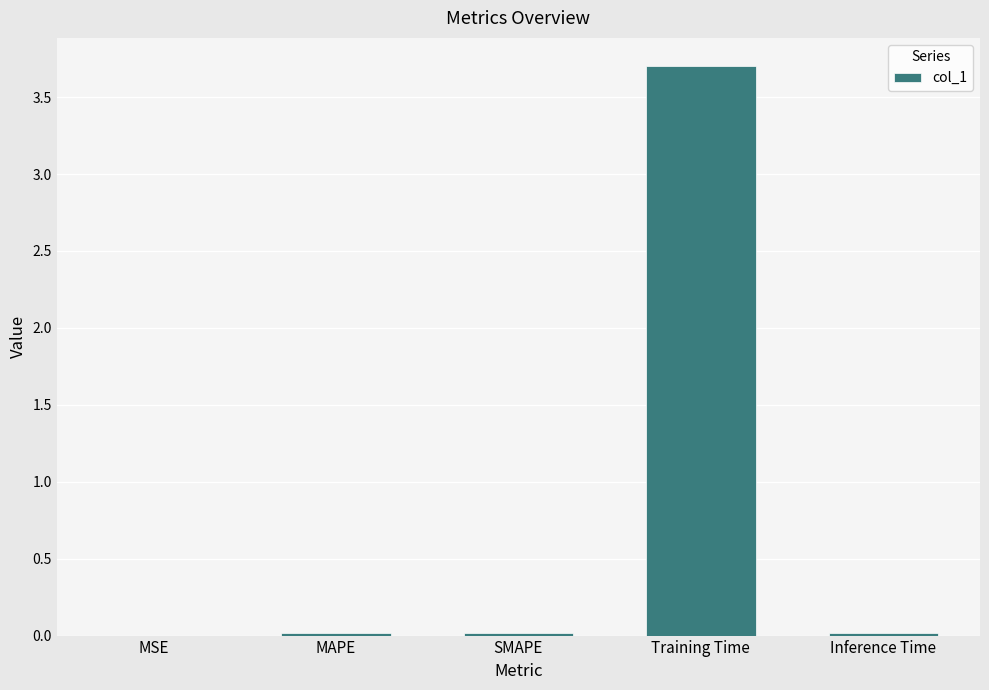

Count the number of data series in this chart.

1